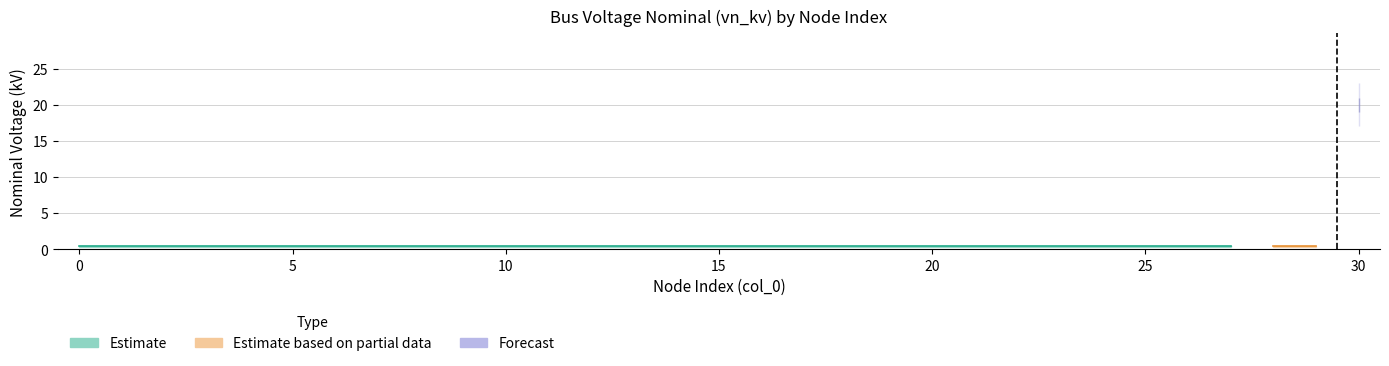

Reading left to right, what are all the values shown in this chart?

0.4	0.4	0.4	0.4	0.4	0.4	0.4	0.4	0.4	0.4	0.4	0.4	0.4	0.4	0.4	0.4	0.4	0.4	0.4	0.4	0.4	0.4	0.4	0.4	0.4	0.4	0.4	0.4	0.4	0.4	20.0